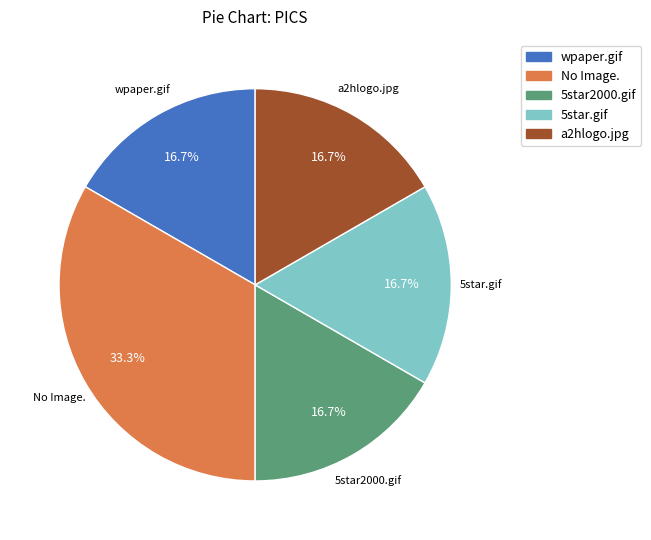

What portion of the pie excludes a2hlogo.jpg?

83.3%